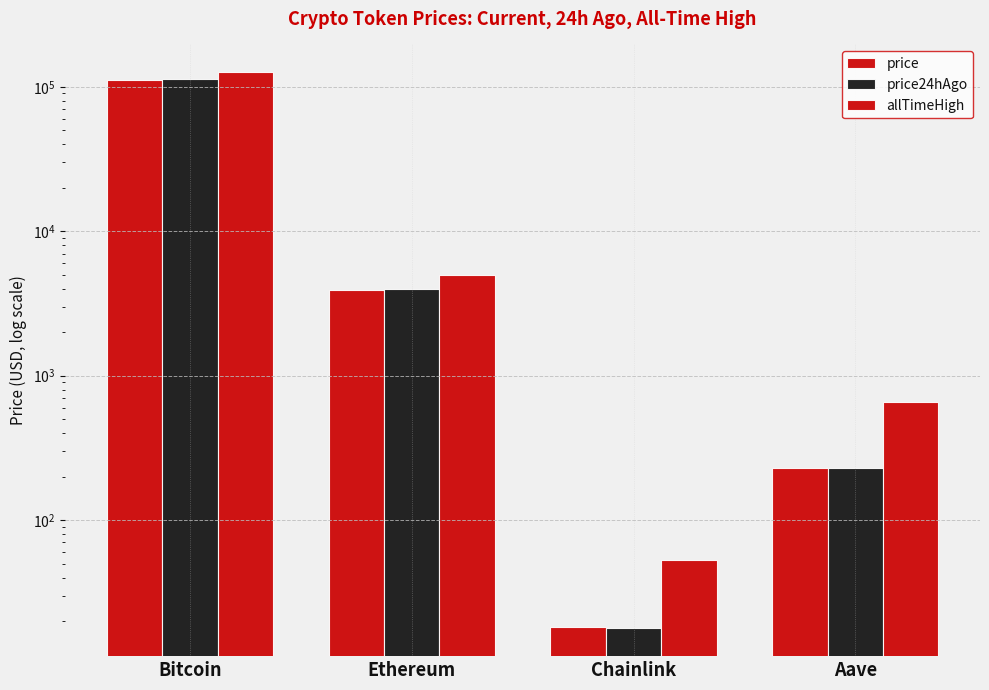

What is the difference between the price24hAgo values at Aave and Bitcoin?

112285.1